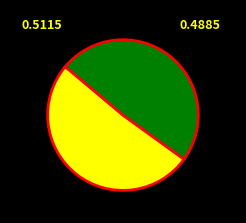

Does any single category account for the majority?

Yes